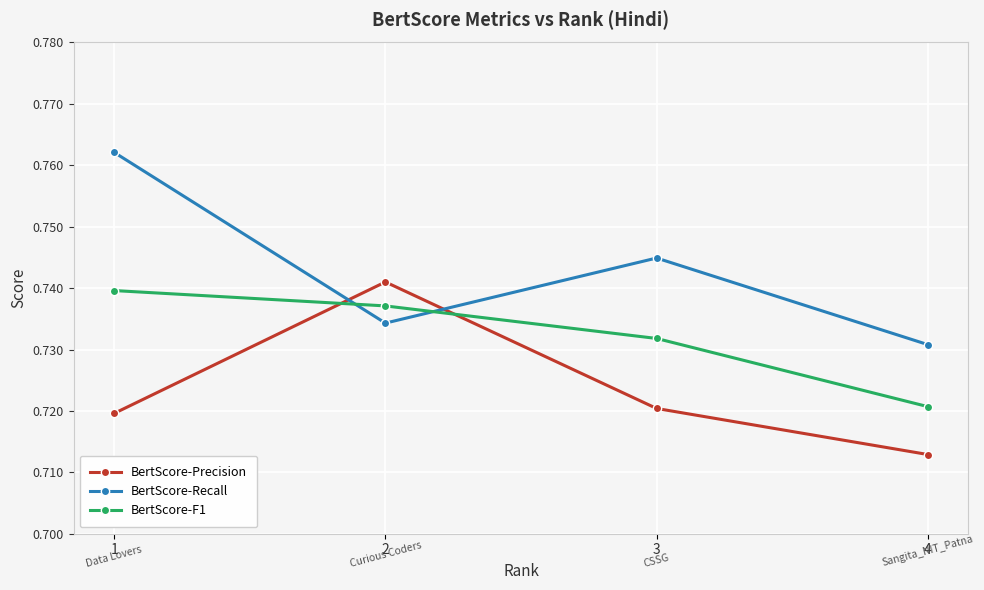

Rank the series by their maximum value, from highest to lowest.

BertScore-Recall, BertScore-Precision, BertScore-F1